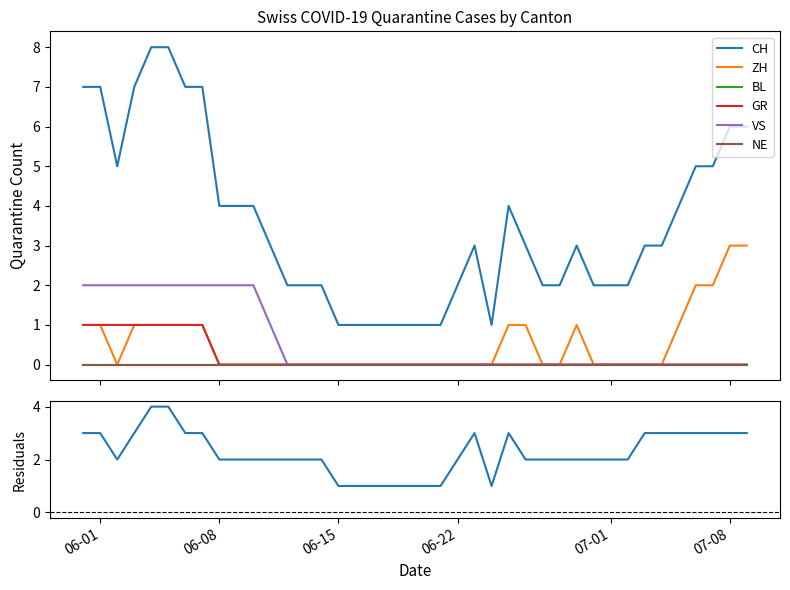

True or false: VS and GR intersect in this chart.

False